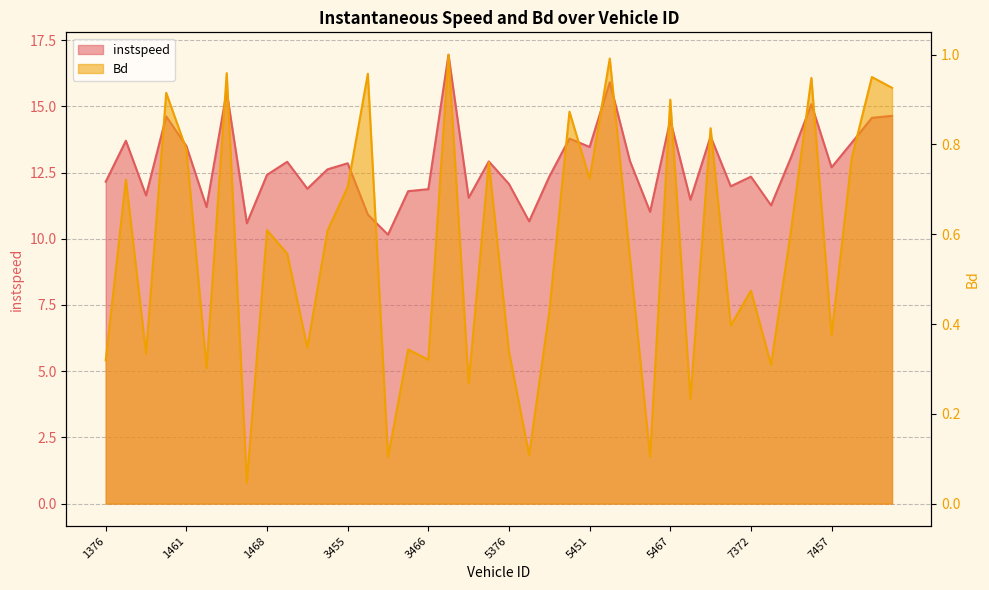

True or false: instspeed and Bd intersect in this chart.

False